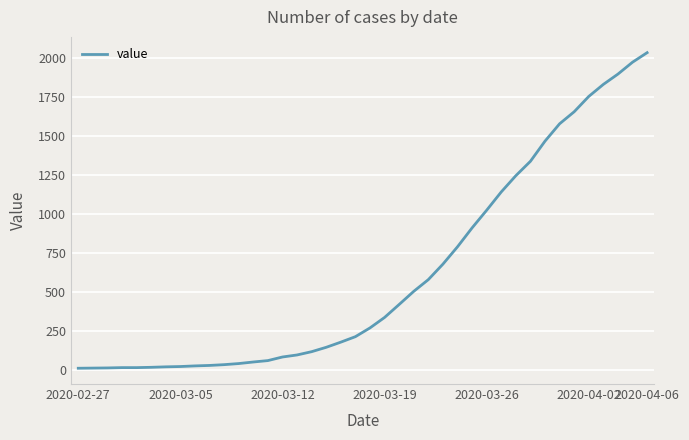

What is the maximum value shown in the chart?

2032